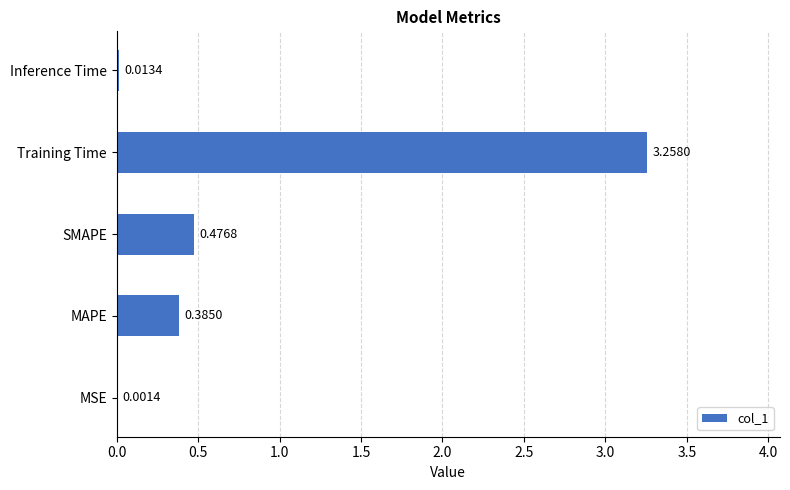

Which label corresponds to the largest value in the chart?

Training Time